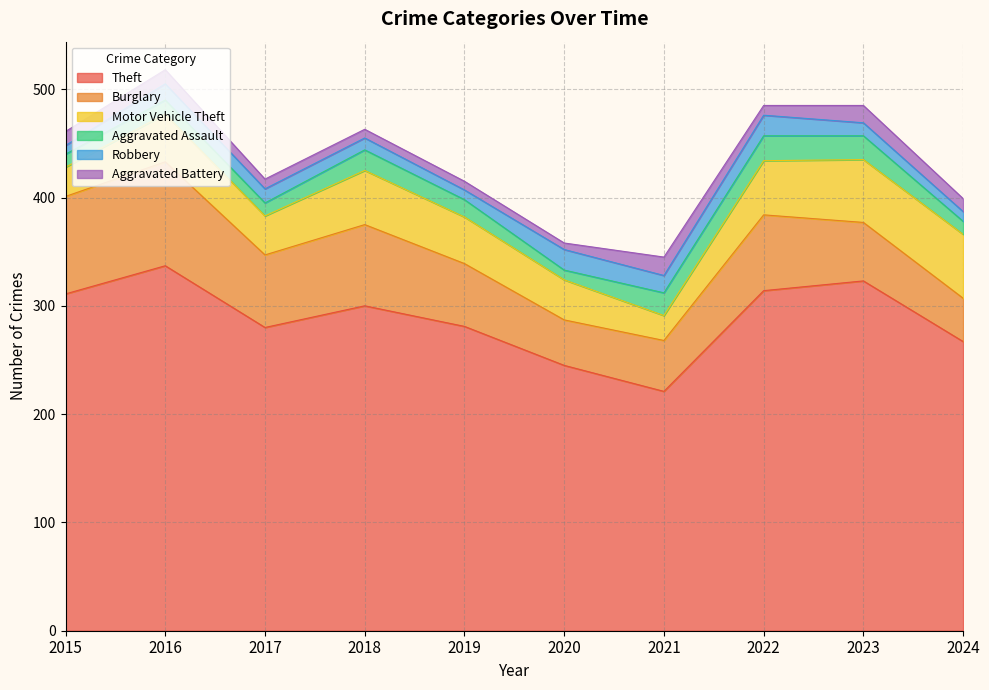

At which label is Motor Vehicle Theft closest to 41?

2019